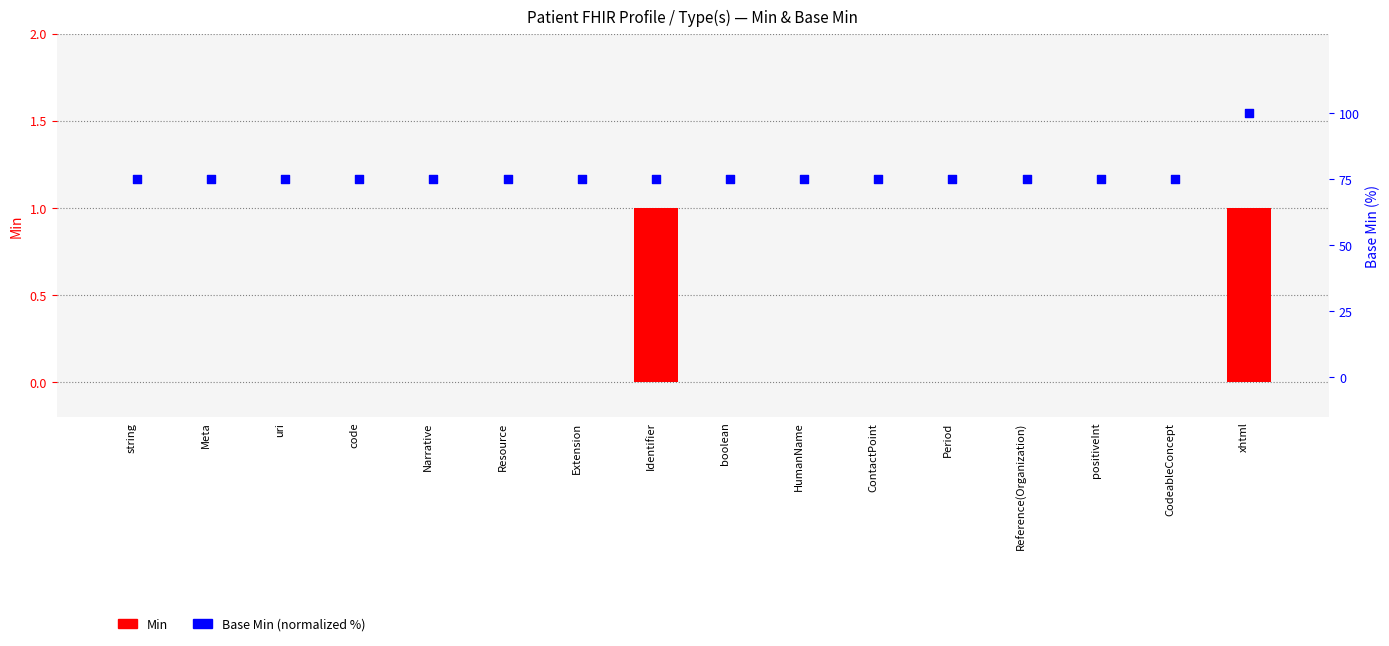

Is the value of Min at Meta greater than the value of Base Min (normalized %) at string?

No